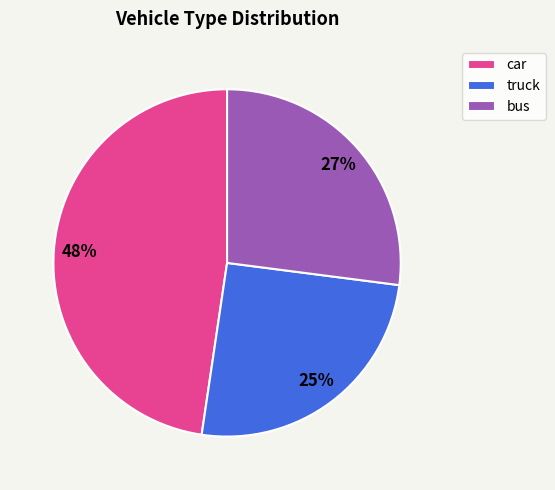

Which slice is the smallest?

truck